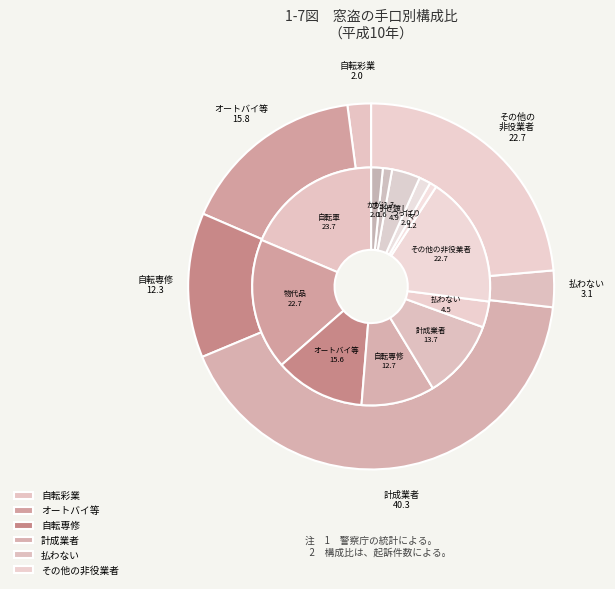

Combined, do 4 and 11 account for over 50%?

No